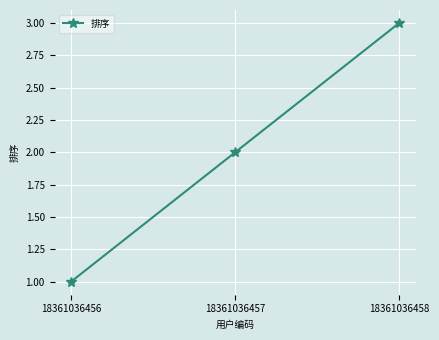

What is the approximate value at 18361036458?

3